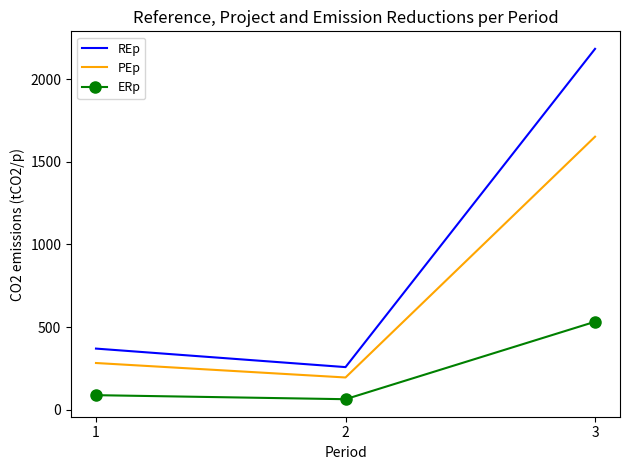

What are all the series names shown in the legend?

REp, PEp, ERp